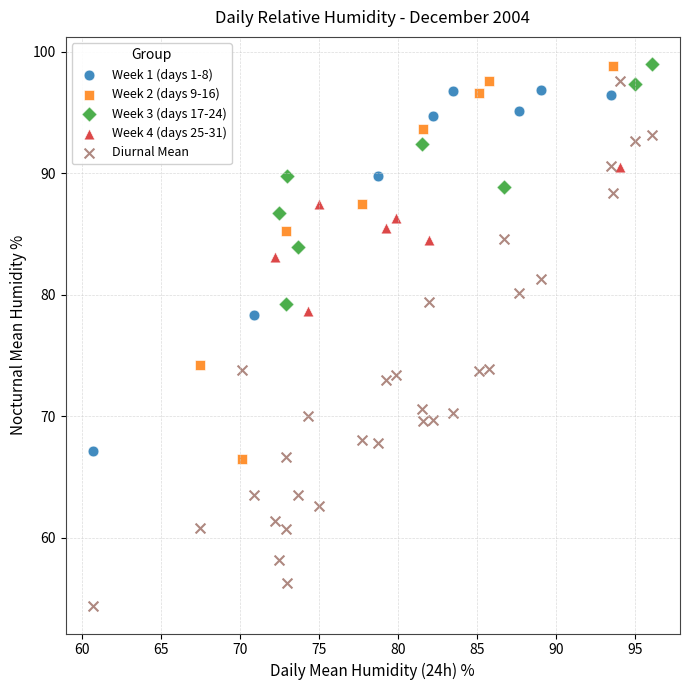

Which series has the largest Y range (max minus min)?

Diurnal Mean